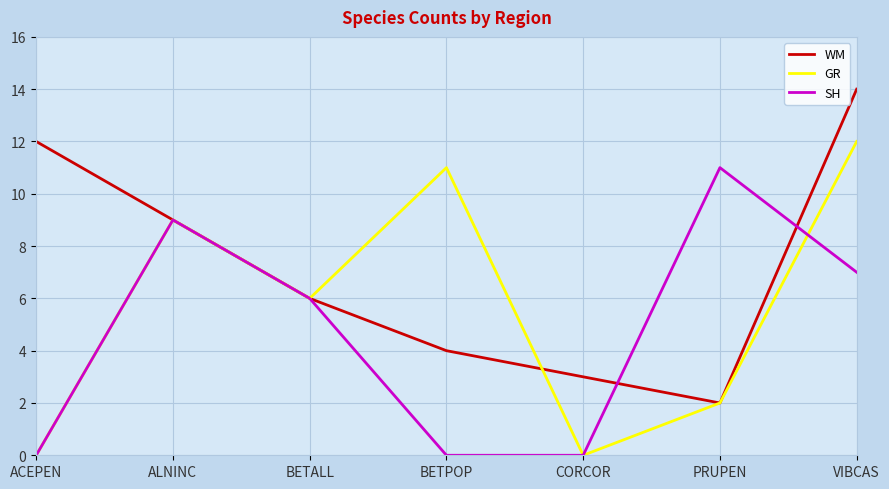

Between ALNINC and BETPOP, which series saw the biggest shift?

SH